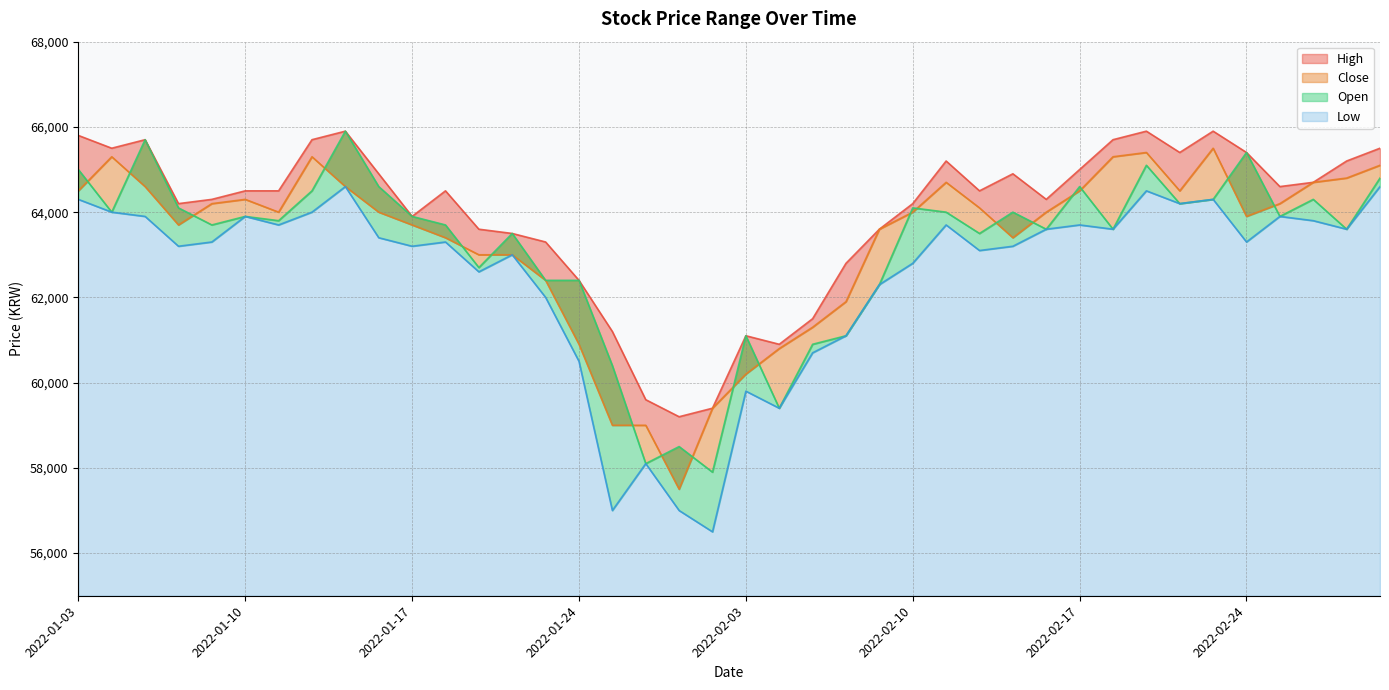

At which category is the sum across all series the highest?

2022-01-13